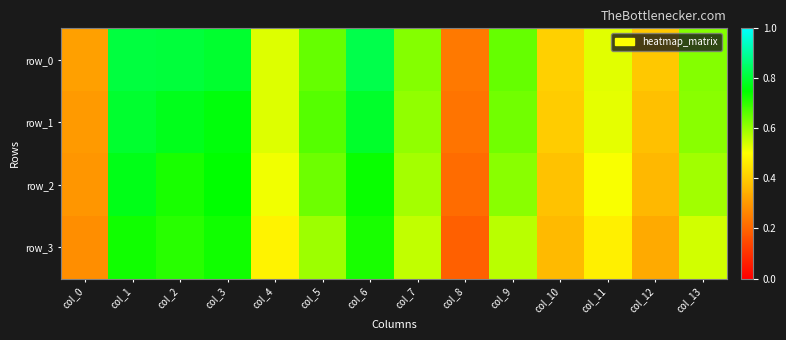

Reading left to right, transcribe all the data shown in this chart.

row_0: 0.3	0.8	0.8	0.8	0.5	0.7	0.8	0.6	0.2	0.7	0.4	0.5	0.4	0.6
row_1: 0.3	0.8	0.8	0.8	0.5	0.7	0.8	0.6	0.2	0.6	0.4	0.5	0.4	0.6
row_2: 0.3	0.8	0.7	0.7	0.5	0.6	0.7	0.6	0.2	0.6	0.4	0.5	0.4	0.6
row_3: 0.3	0.7	0.7	0.7	0.5	0.6	0.7	0.6	0.2	0.6	0.4	0.5	0.3	0.5